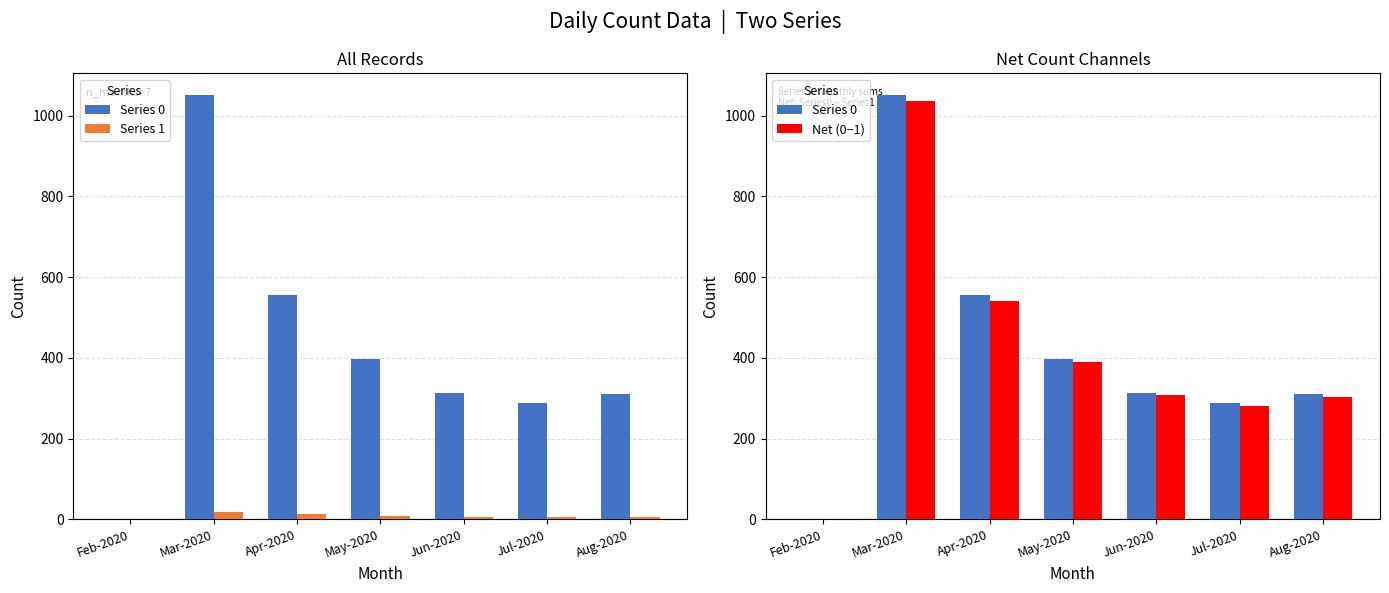

At which category is the sum across all series the highest?

Mar-2020